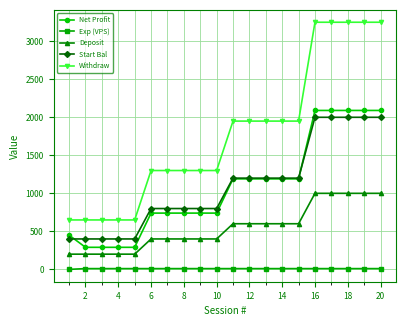

At how many categories does at least one series exceed 295?

20